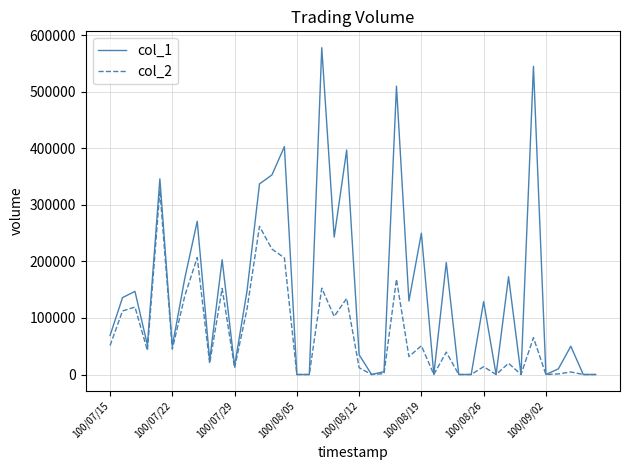

Rank the series by their maximum value, from lowest to highest.

col_2, col_1